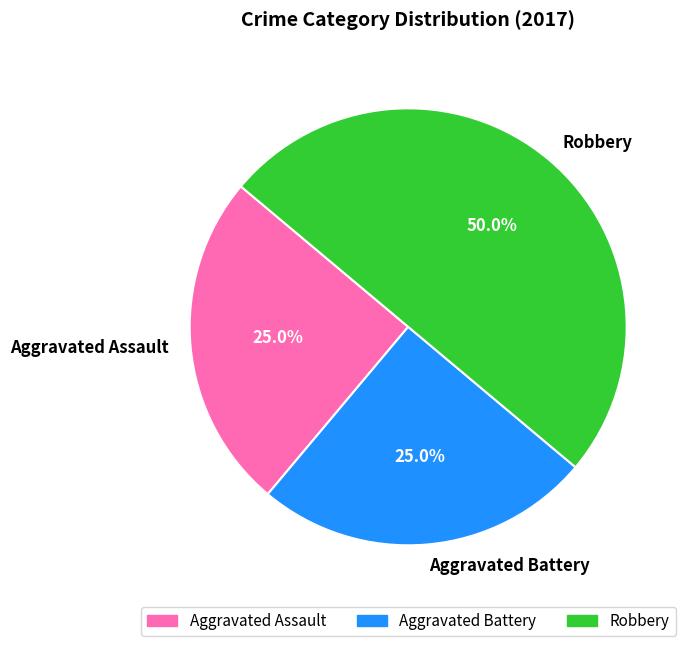

Approximately how many times larger is the value at Aggravated Assault compared to Robbery?

0.5